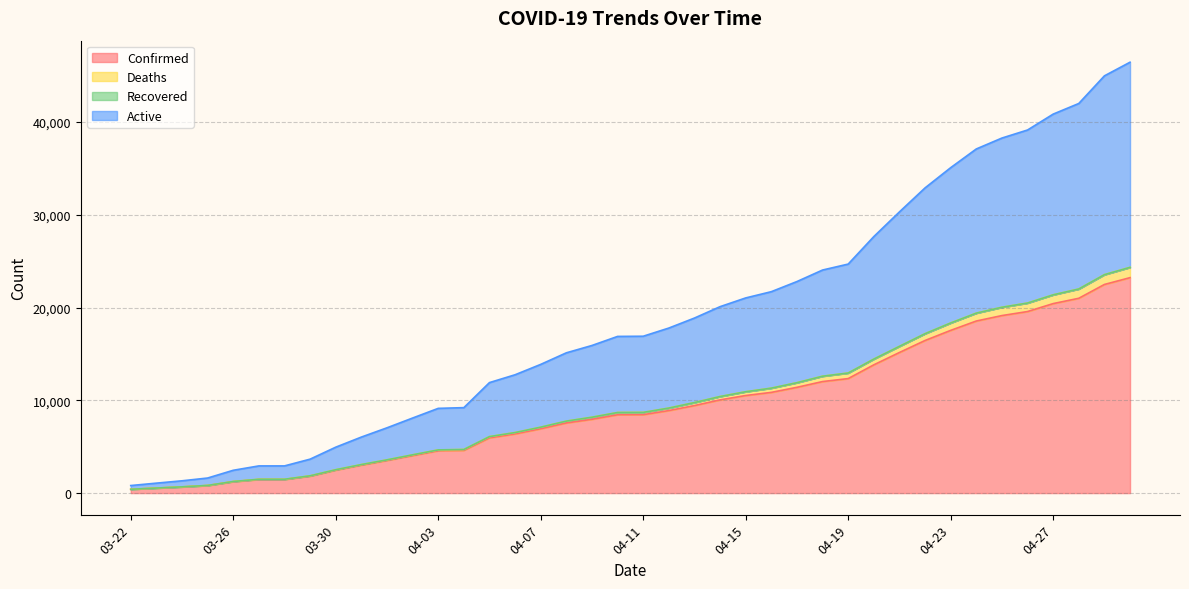

What is the highest value of the Confirmed series?

23220